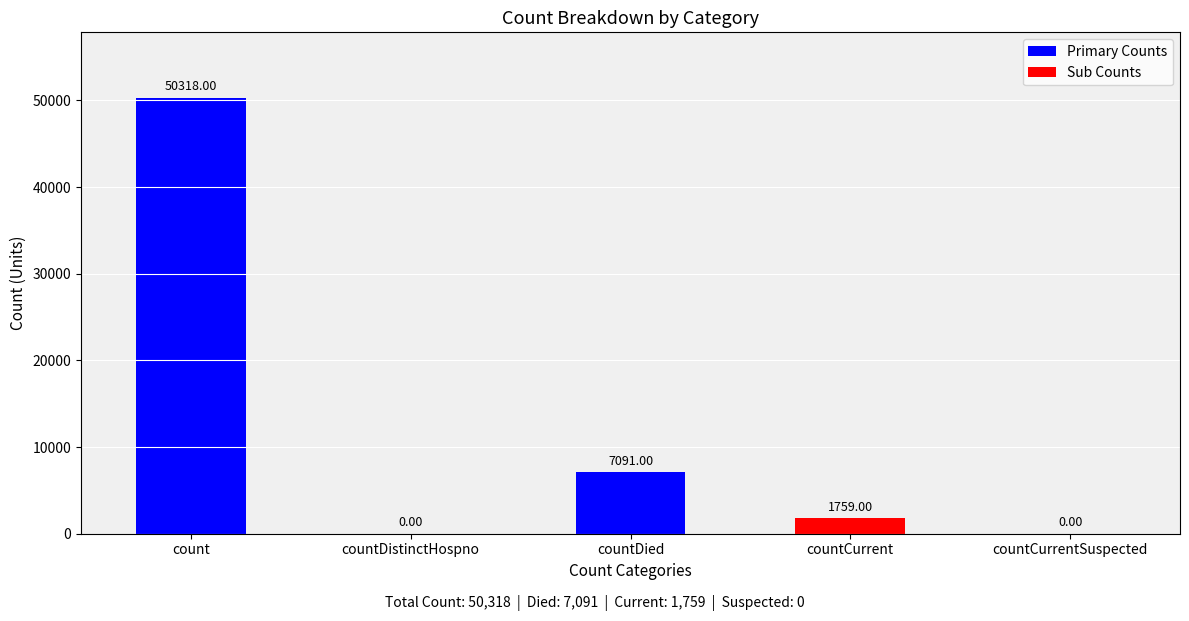

Where is the data nearest to the value 25159?

countDied